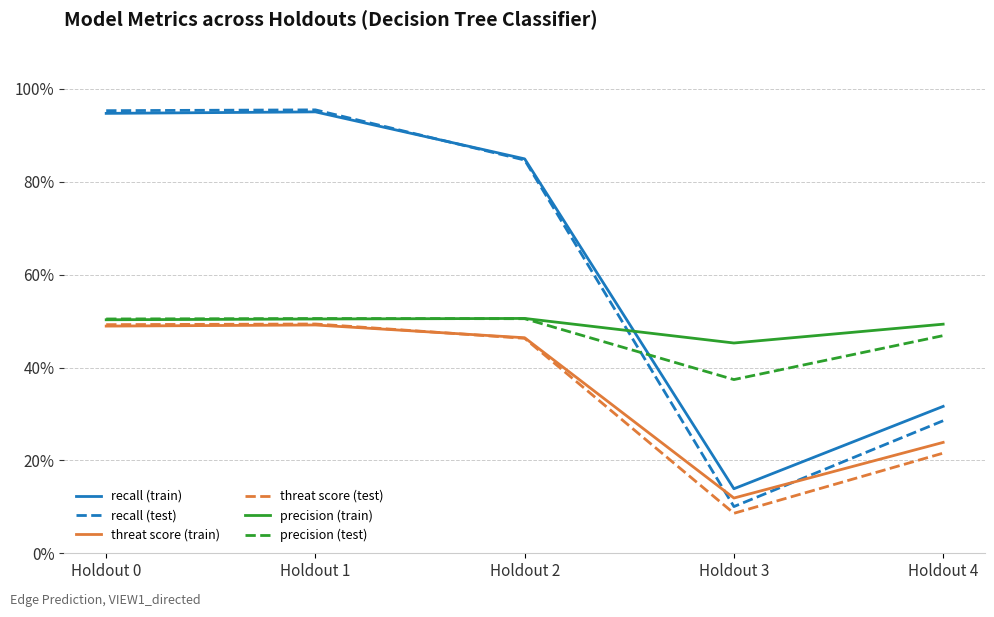

Which series has the largest total across all categories?

recall (train)